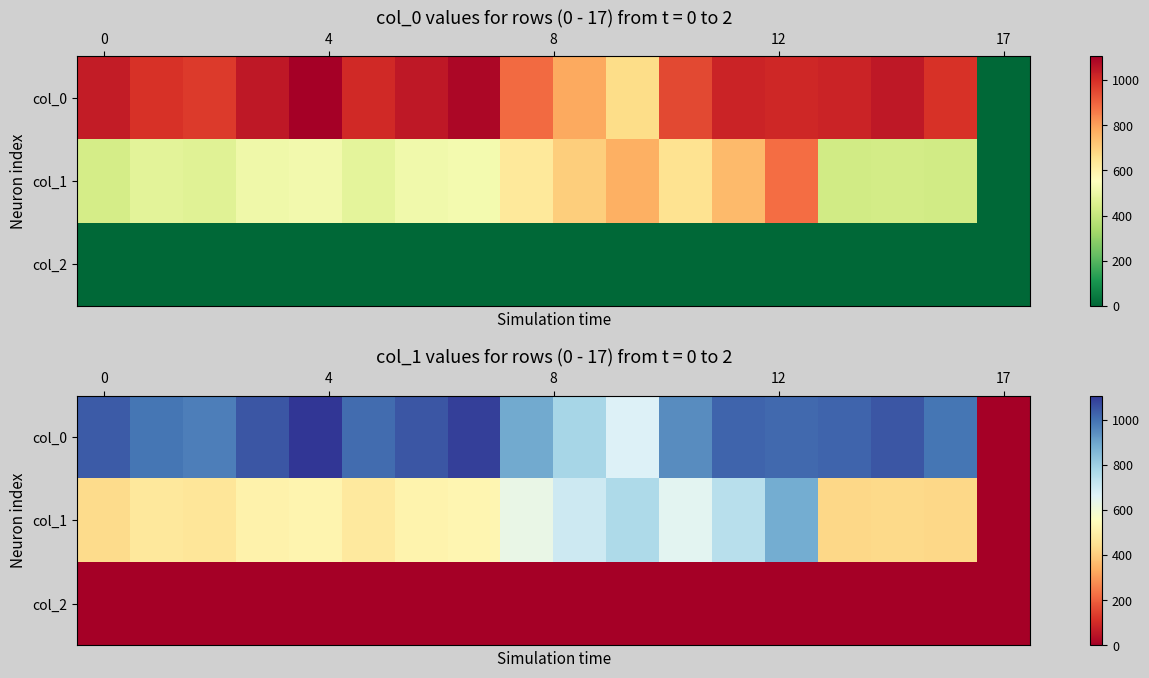

Which series has the largest range (max minus min)?

col_0